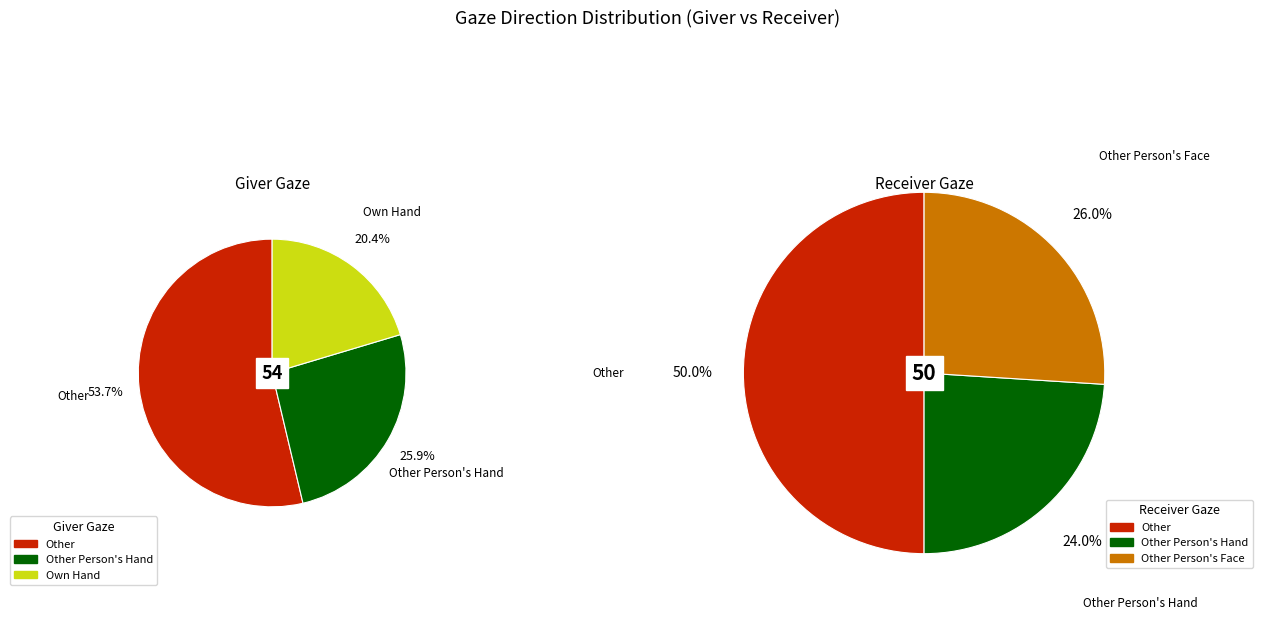

Approximately how many times larger is the value at Own Hand compared to Other Person's Hand?

0.8